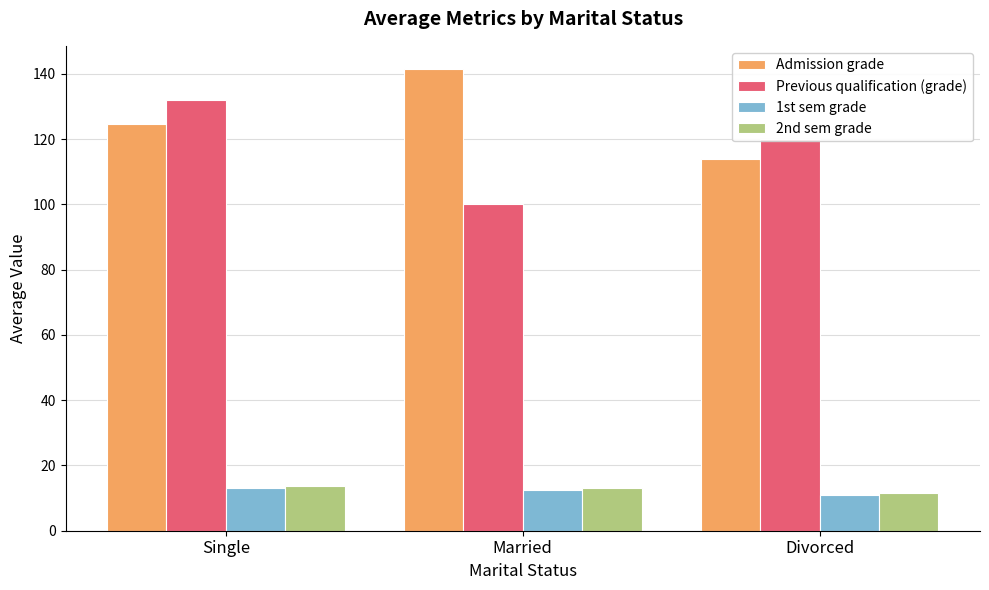

The value of 1st sem grade at Divorced is 11.0. True or false?

True